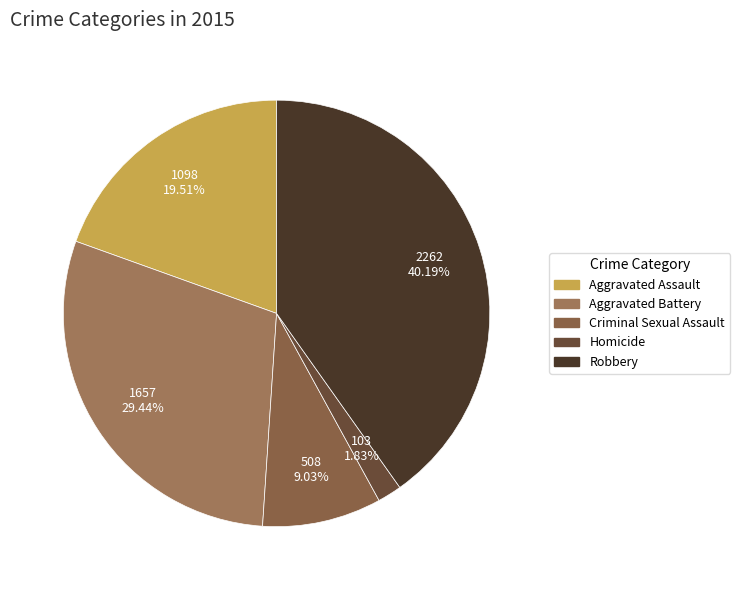

Count the number of slices in the pie.

5